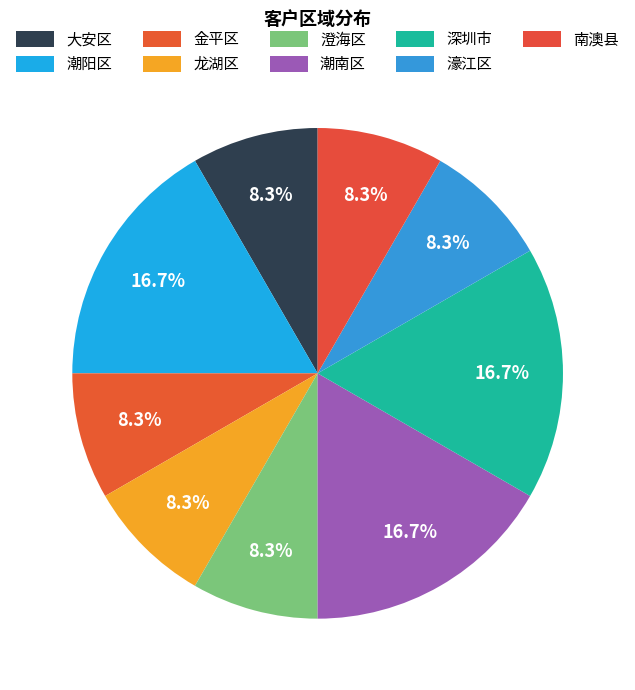

Is it true that 澄海区 is 8% of the pie?

True